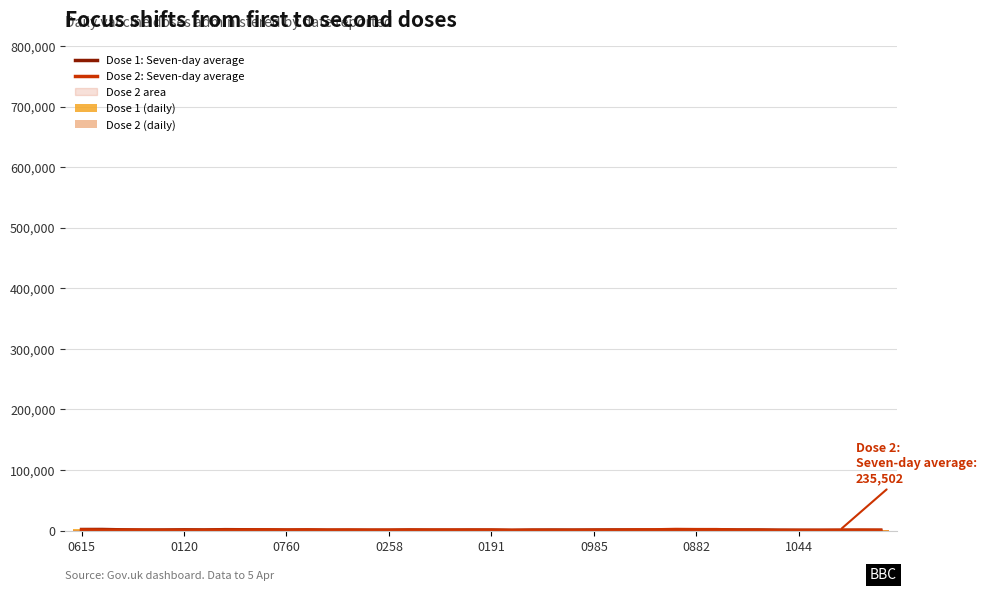

What is the sum of all Dose 1: Seven-day average values?

33149